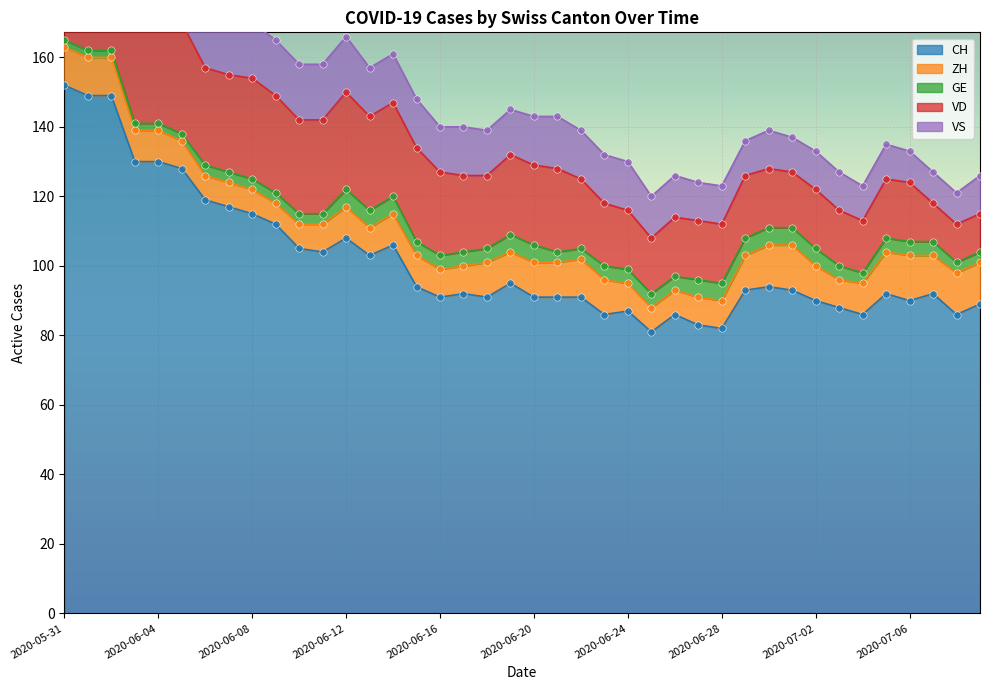

Which series has the largest total across all categories?

CH